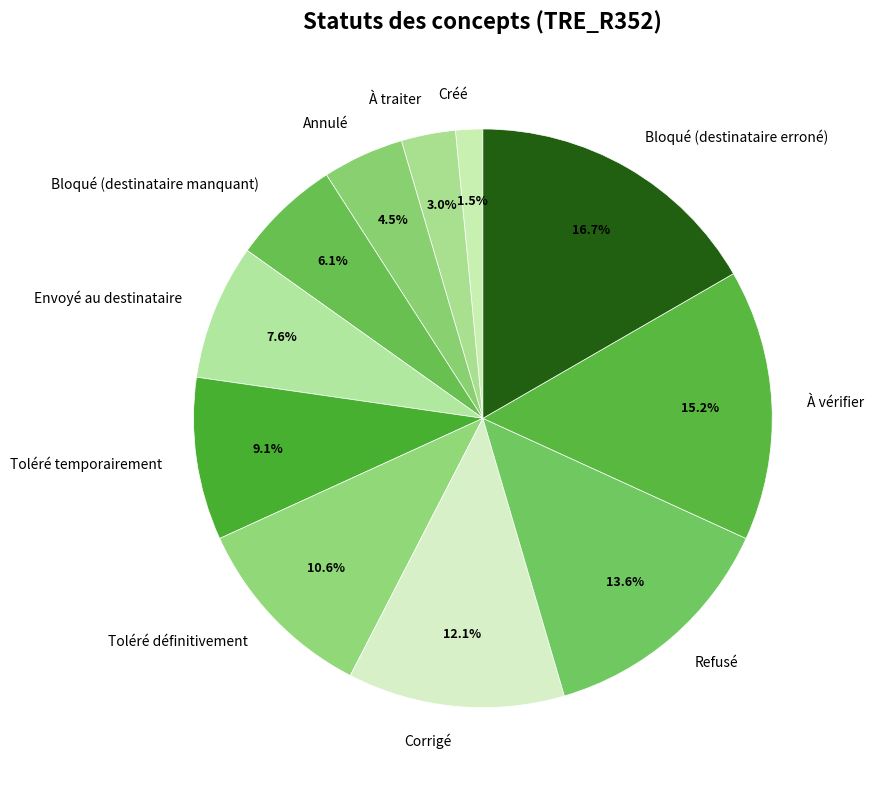

Rank the categories by value from lowest to highest.

Créé, À traiter, Annulé, Bloqué (destinataire manquant), Envoyé au destinataire, Toléré temporairement, Toléré définitivement, Corrigé, Refusé, À vérifier, Bloqué (destinataire erroné)